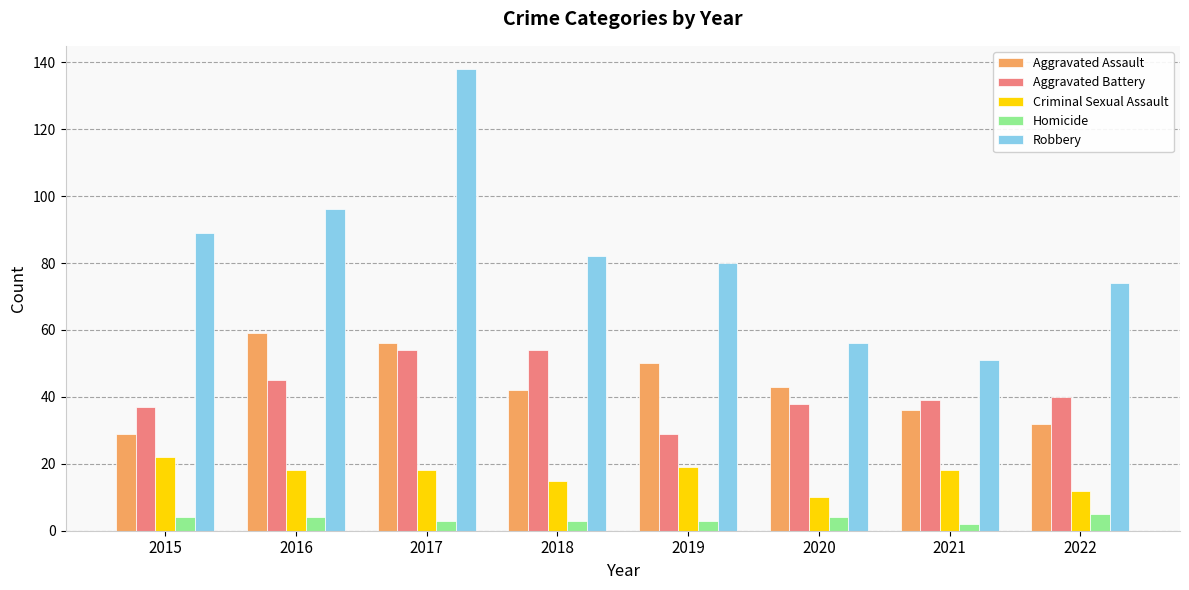

What is the total value across all series at 2015?

181